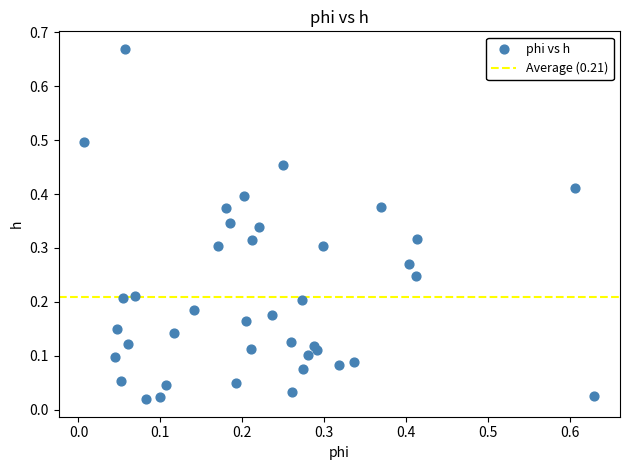

What is the range of X values (max minus min)?

0.6